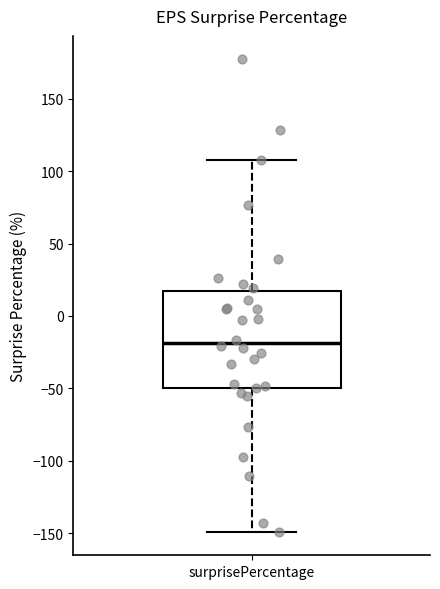

Where is the upper edge of the box for surprisePercentage on the y-axis? The values are not printed on the chart, so give them approximately, as read against the axis.

15